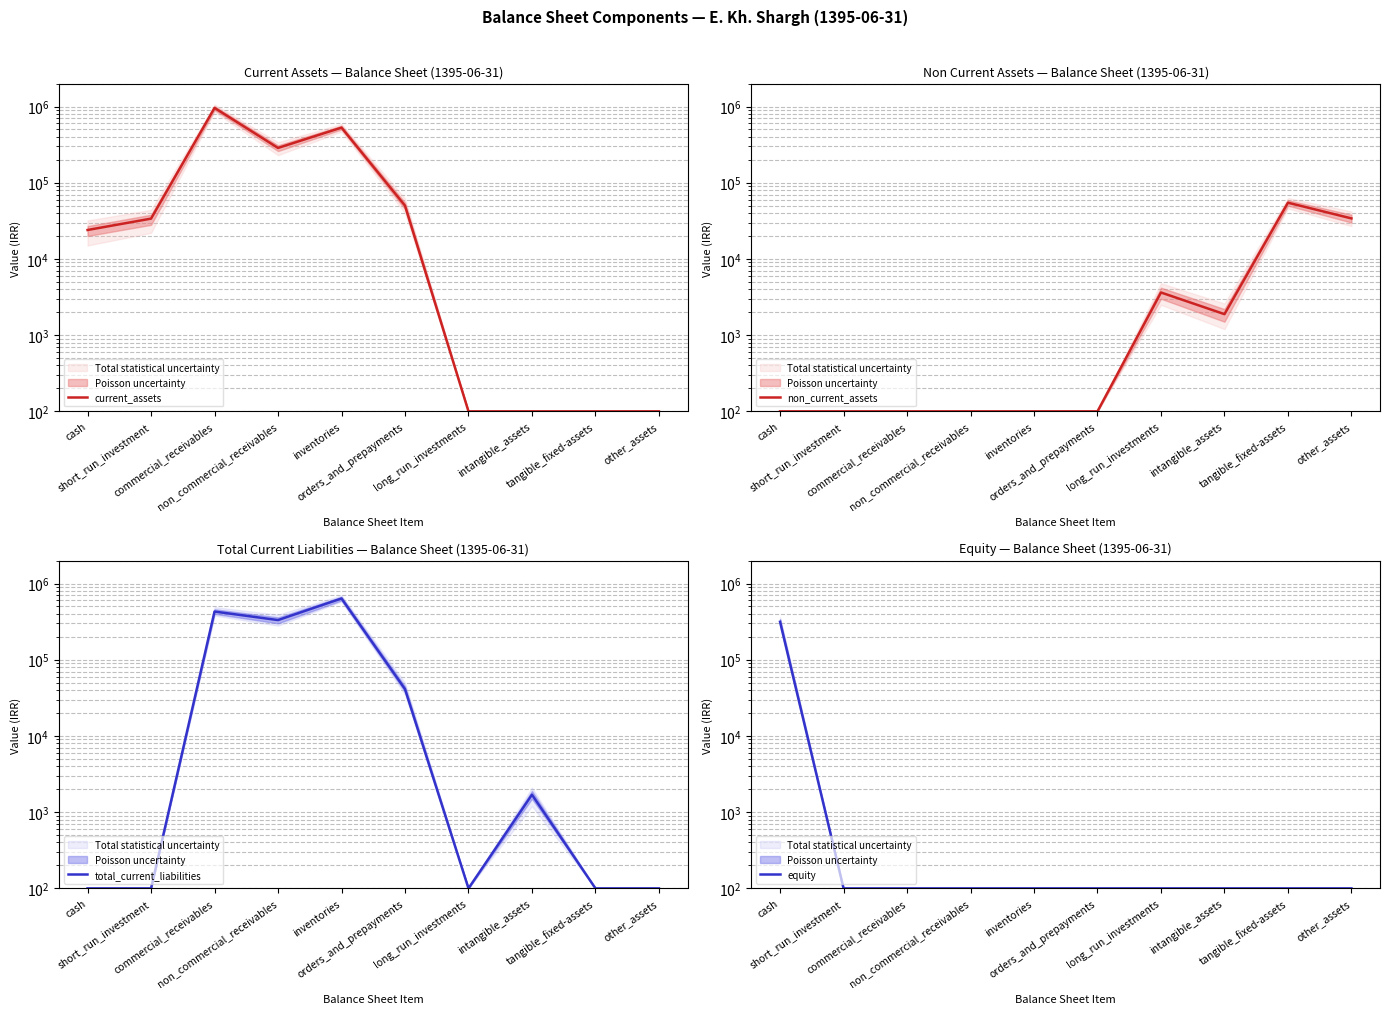

How many values in the current_assets series exceed 33800?

4